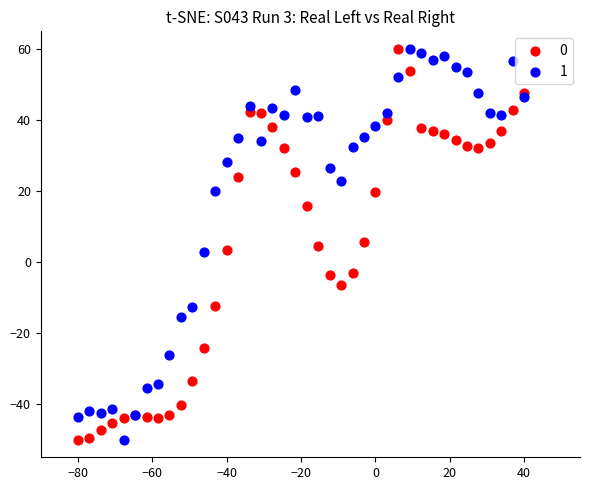

What is the X range (max minus min) for the scatter plot?

120.0